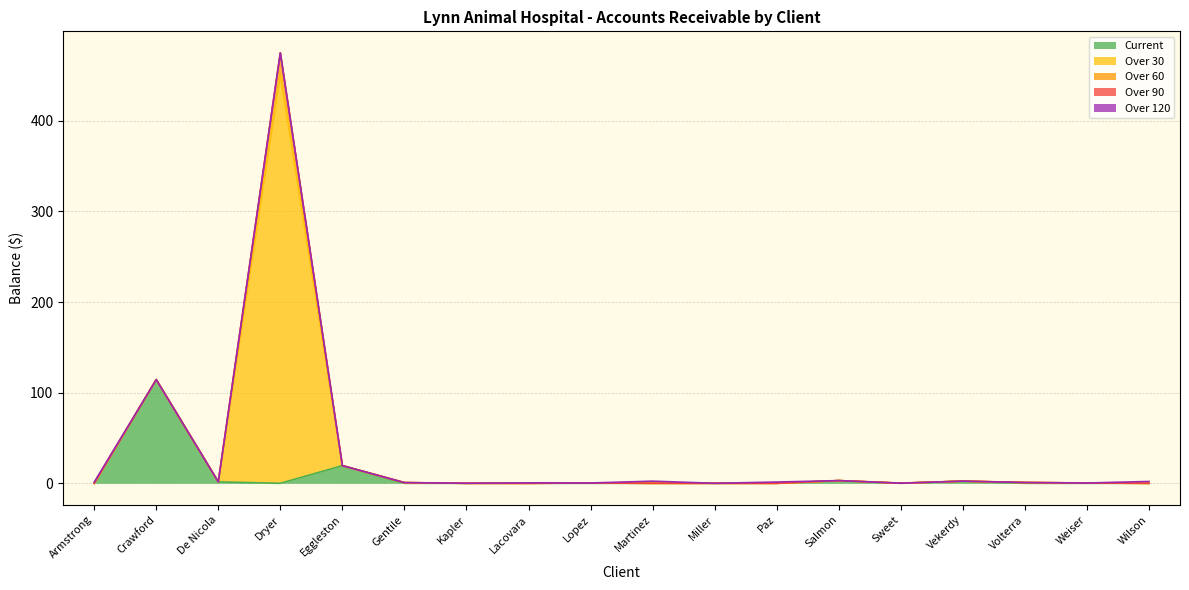

How many lines are shown in the chart?

5